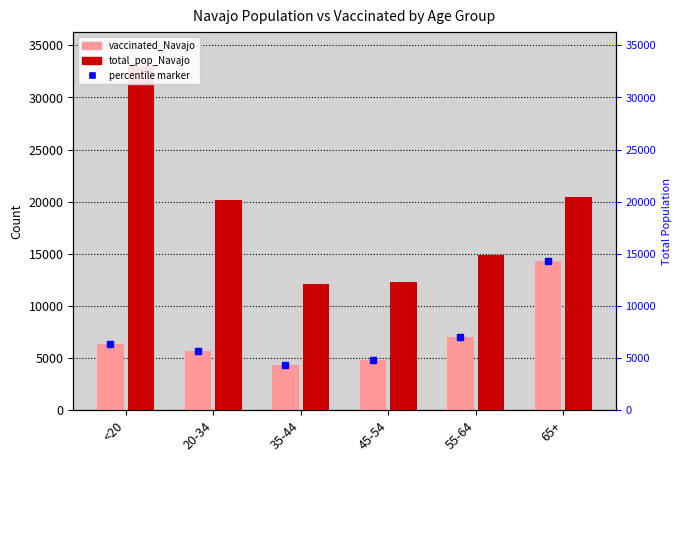

Which series has the largest total across all categories?

total_pop_Navajo